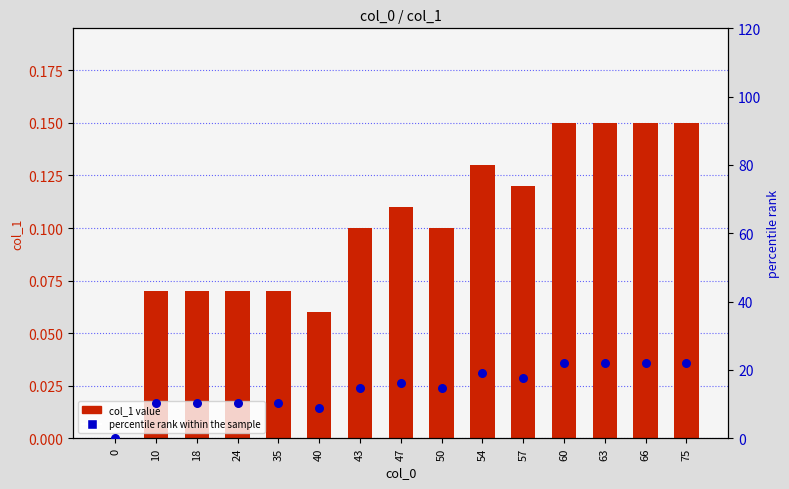

What is the total value across all series at 35?

10.4